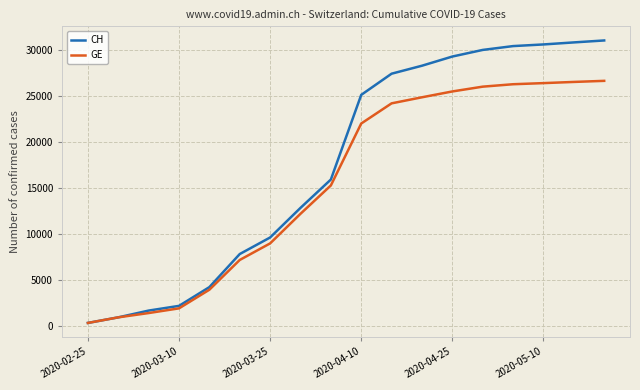

Is this an area chart (filled region under the line)?

No